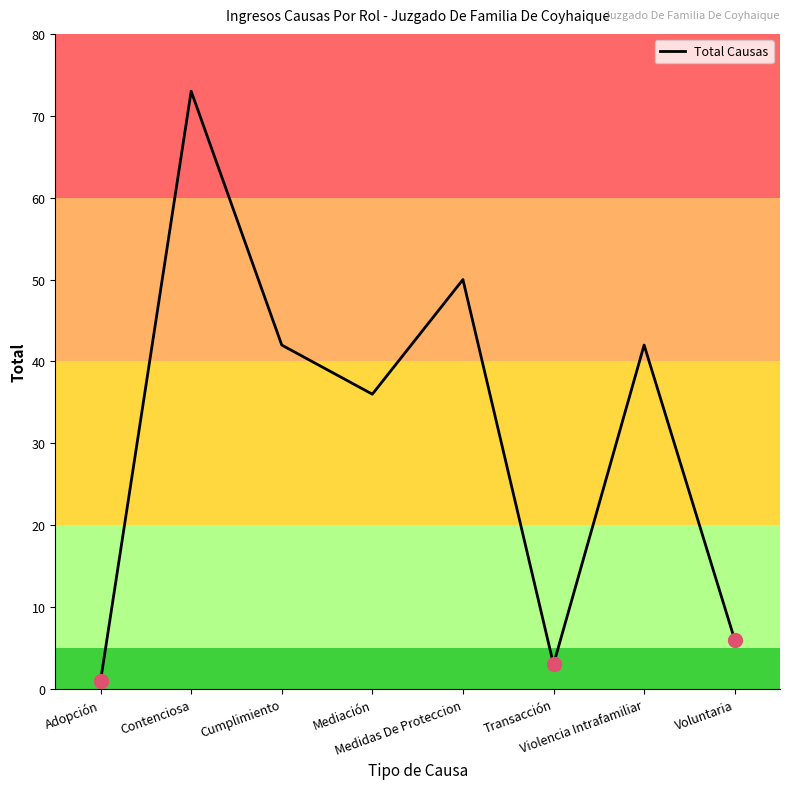

Is it true that the value at Adopción is 1?

True